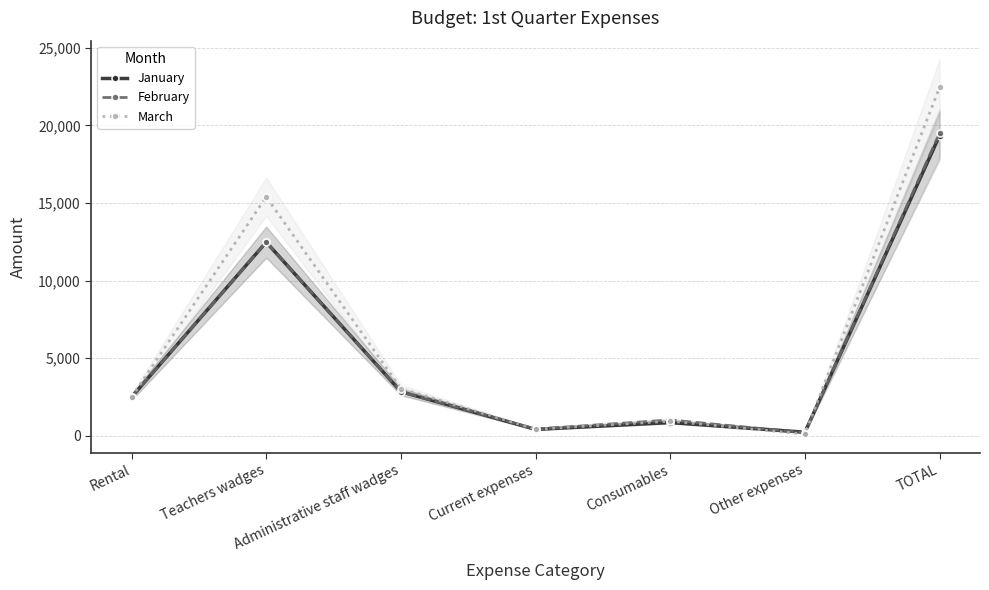

What is the greatest value displayed?

22455